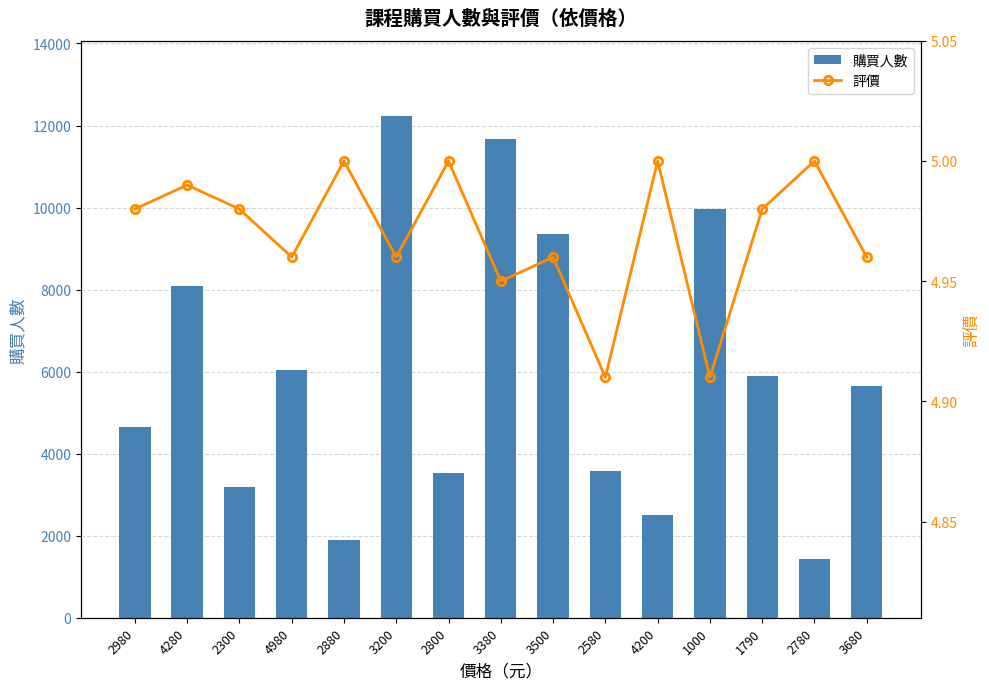

Are the bars grouped side by side (vs. stacked)?

Yes